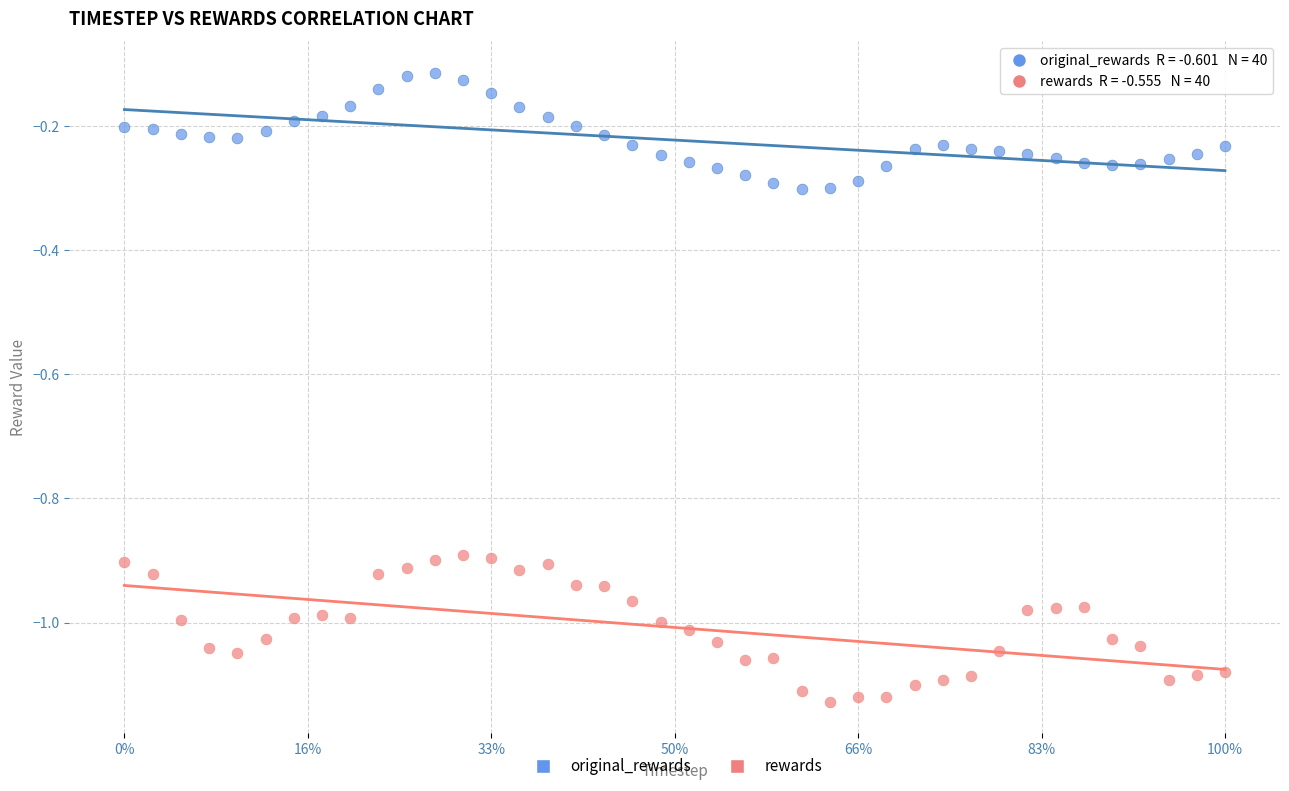

What are all the series names shown in the legend?

original_rewards, rewards